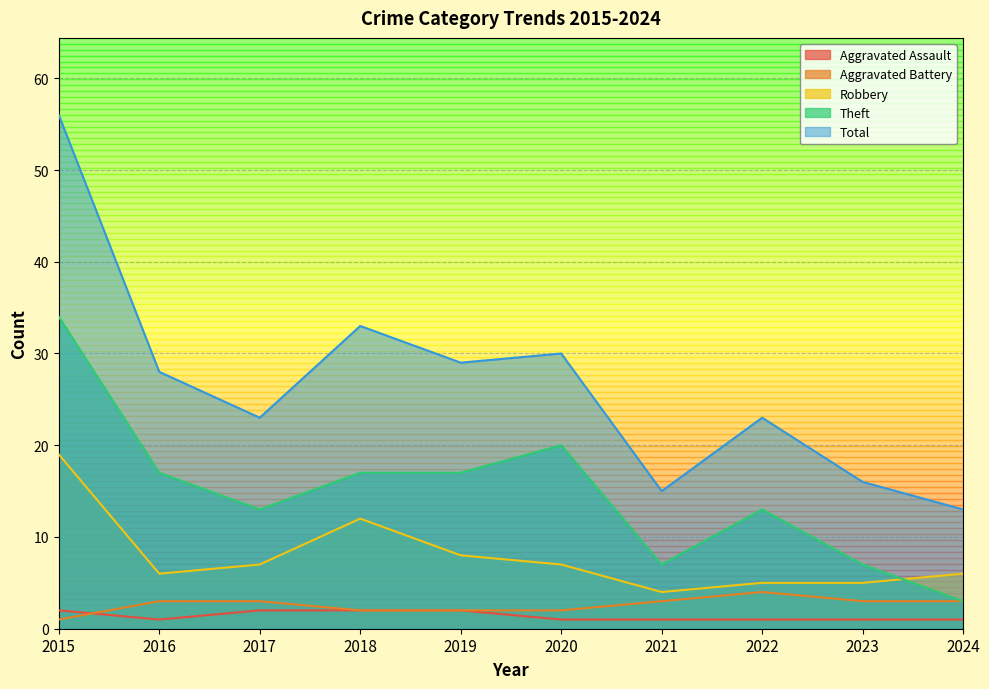

How many interior local peaks does the Robbery series have?

1